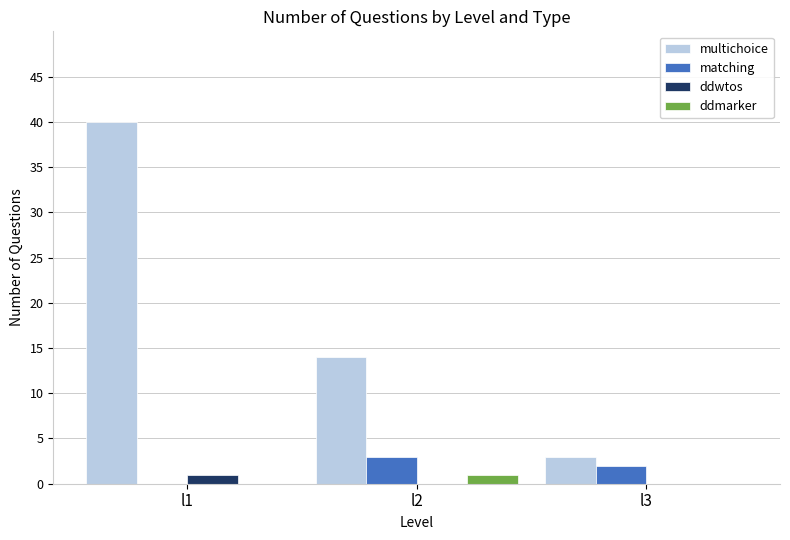

At which category is the sum across all series the highest?

l1